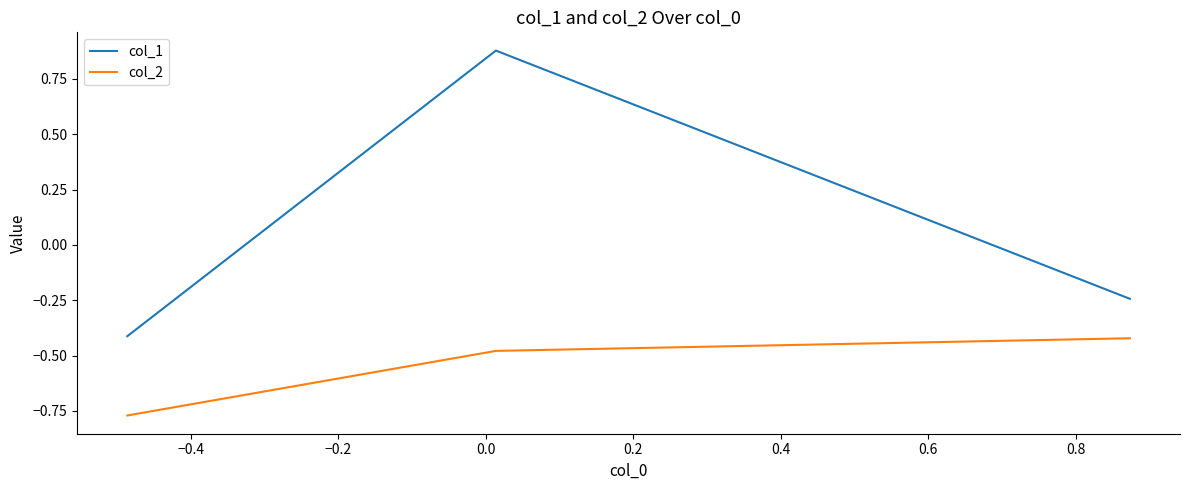

How many lines are shown in the chart?

2